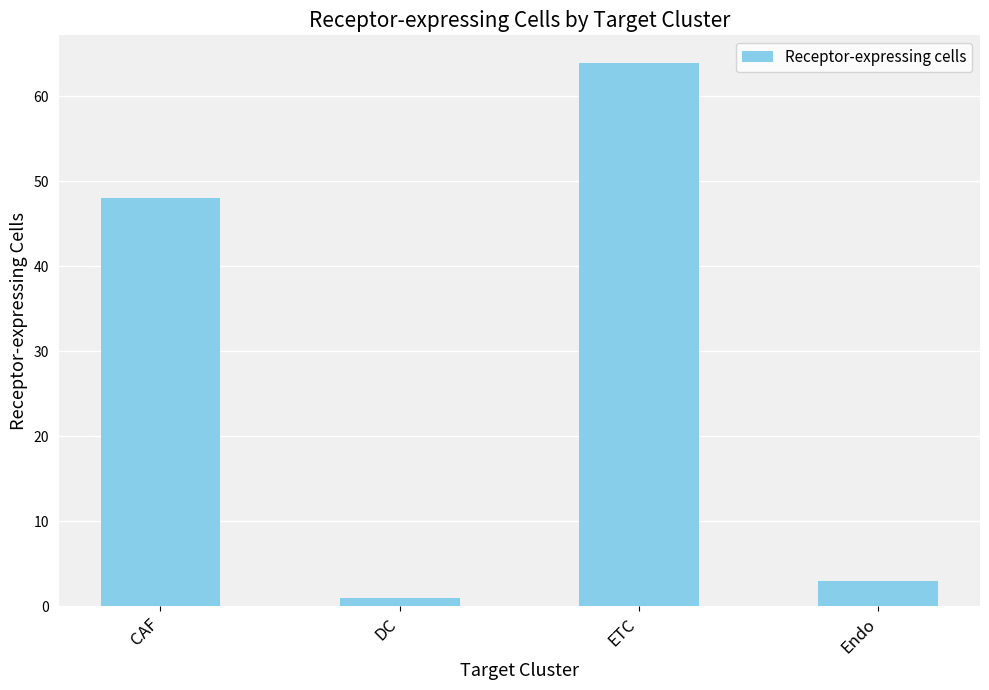

What is the smallest value displayed?

1